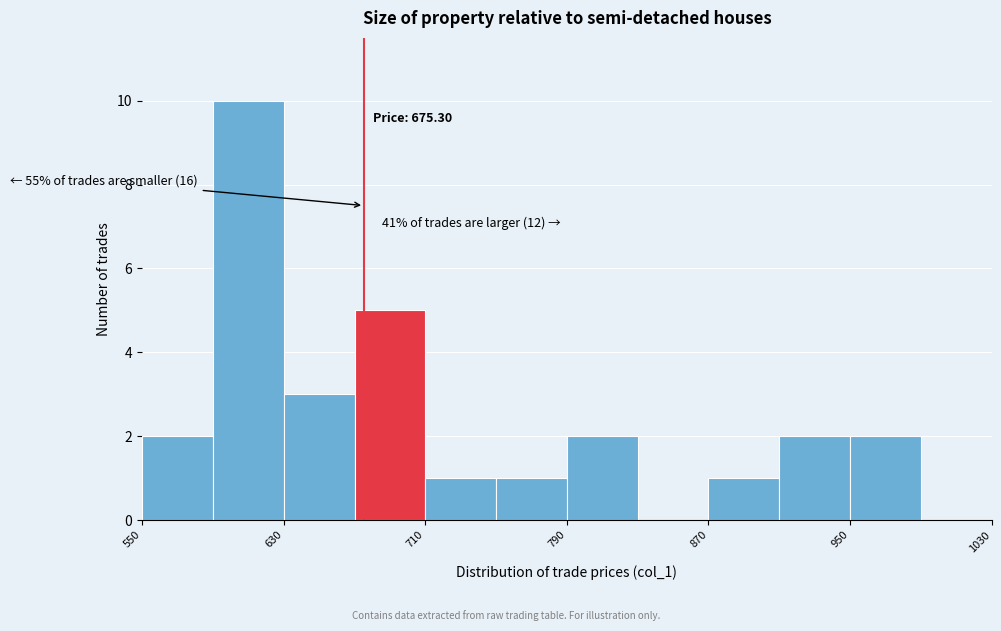

Which range on the x-axis has the tallest bar?

590 to 630